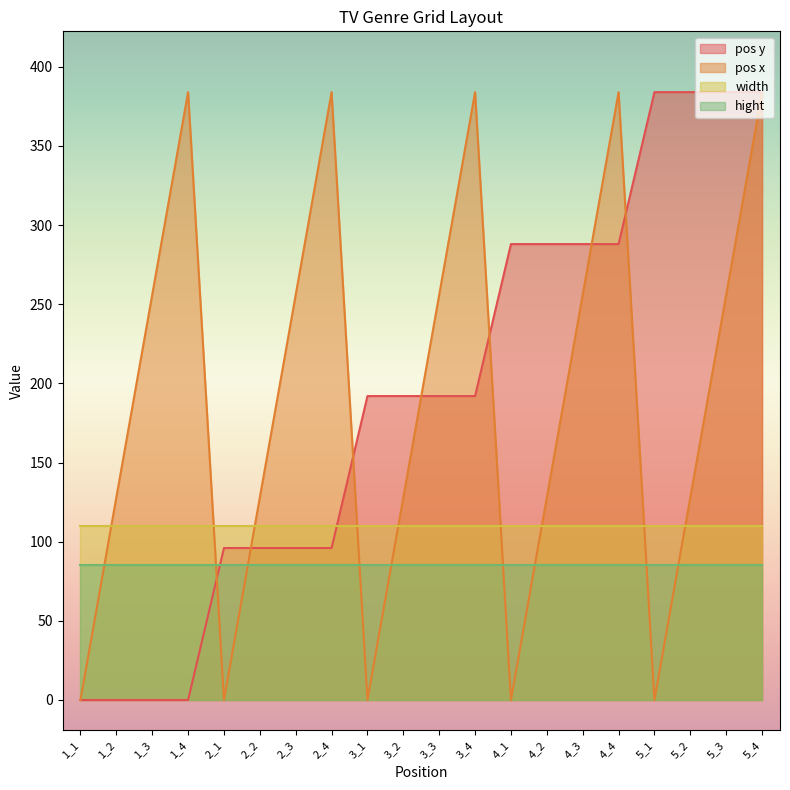

At 1_4, list the series in order from largest to smallest.

pos x, width, hight, pos y